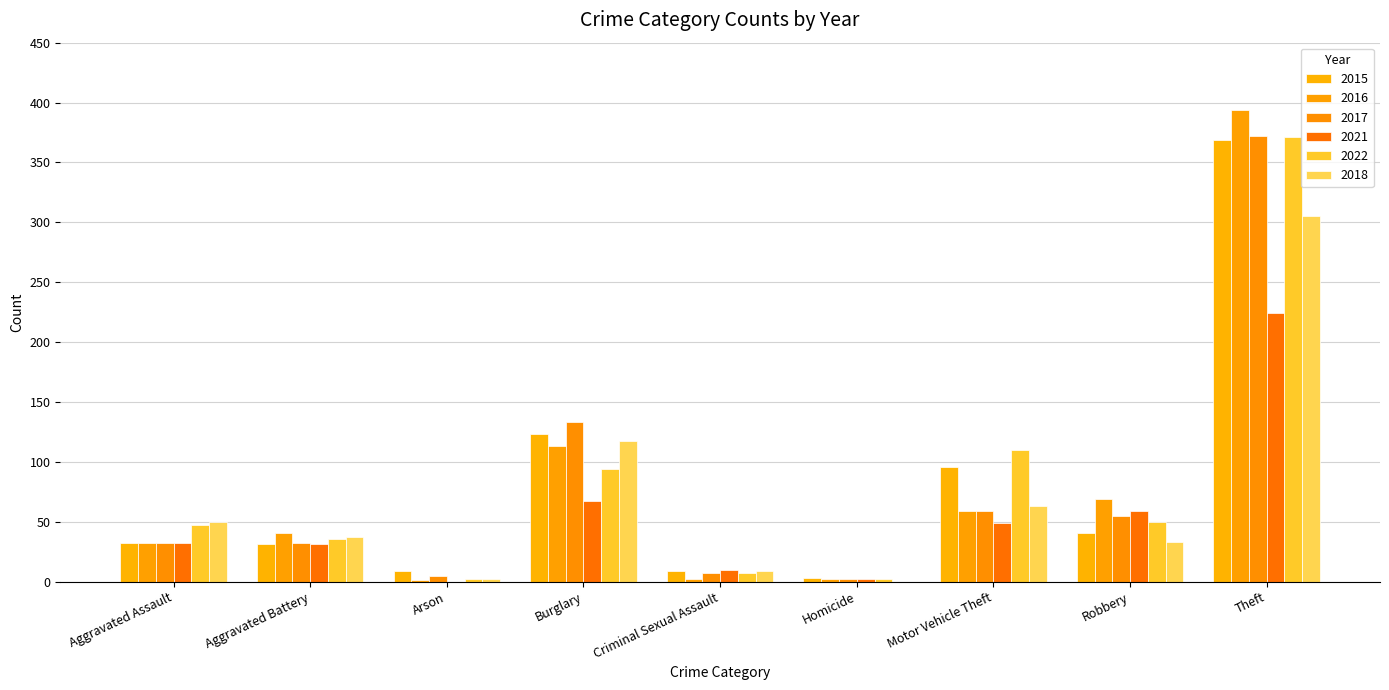

How many distinct data groups are displayed?

6